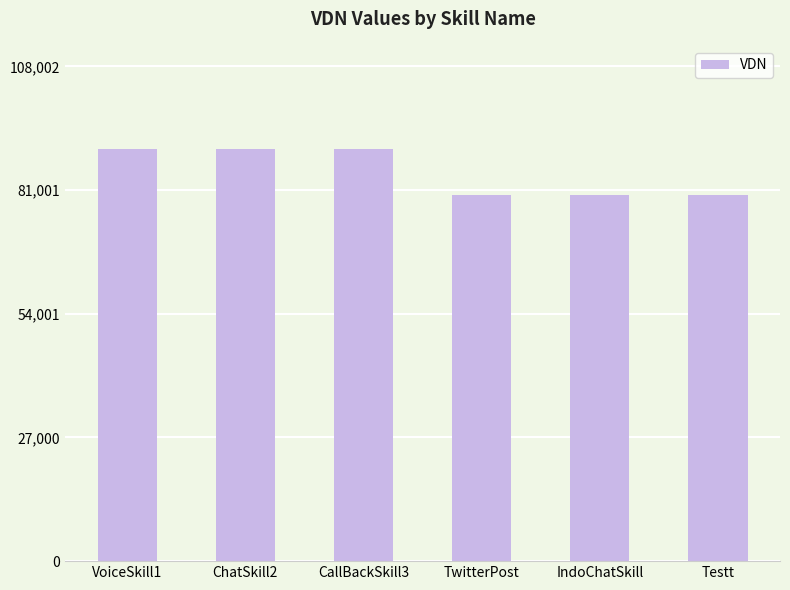

The chart shows a value of 80001 at TwitterPost. True or false?

True